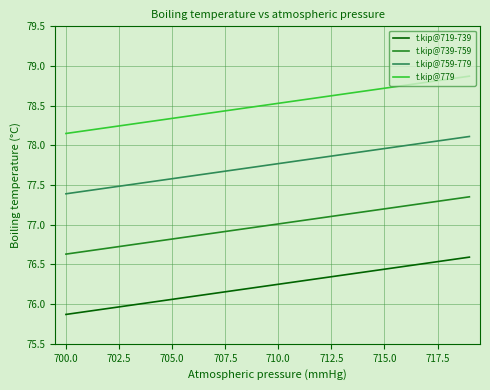

Is the value of t.kip@779 at 16 greater than the value of t.kip@739-759 at 697.5?

Yes